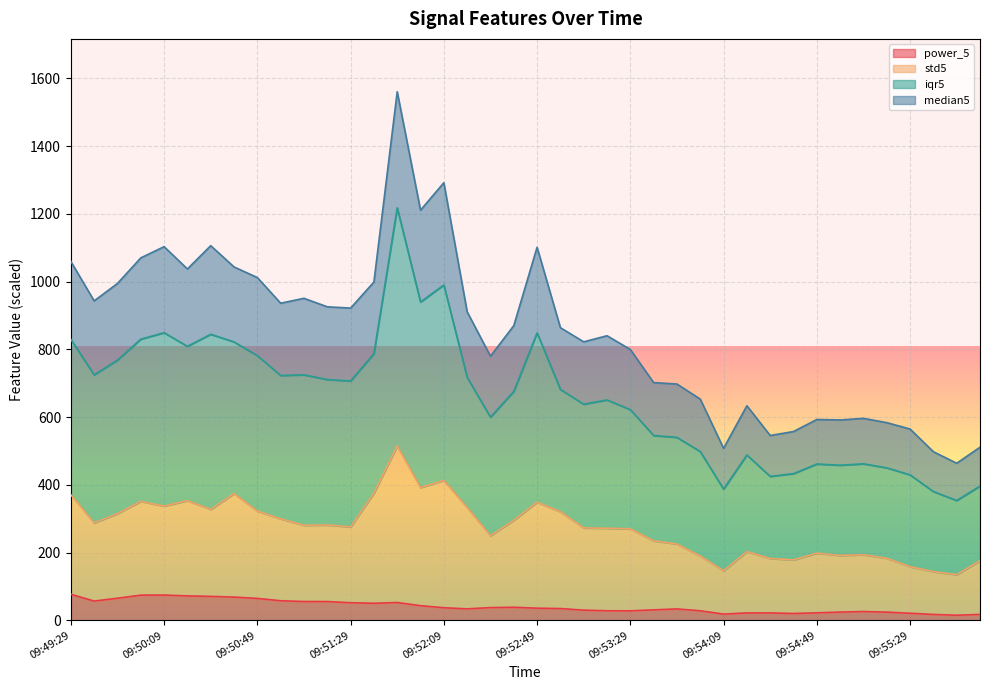

True or false: std5 and power_5 cross at least once.

False